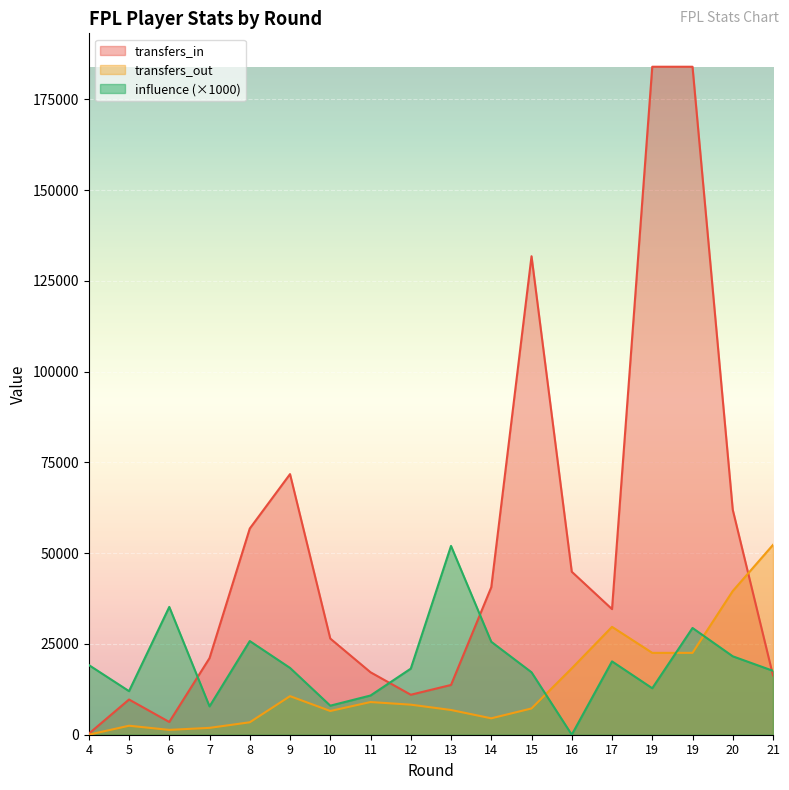

After their last crossing, which series has the higher values: transfers_out or transfers_in?

transfers_out